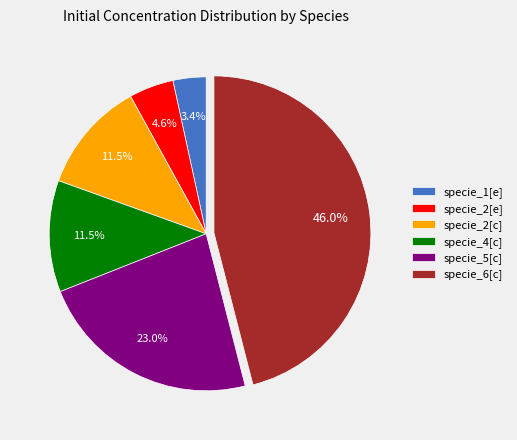

Does any single category account for the majority?

No